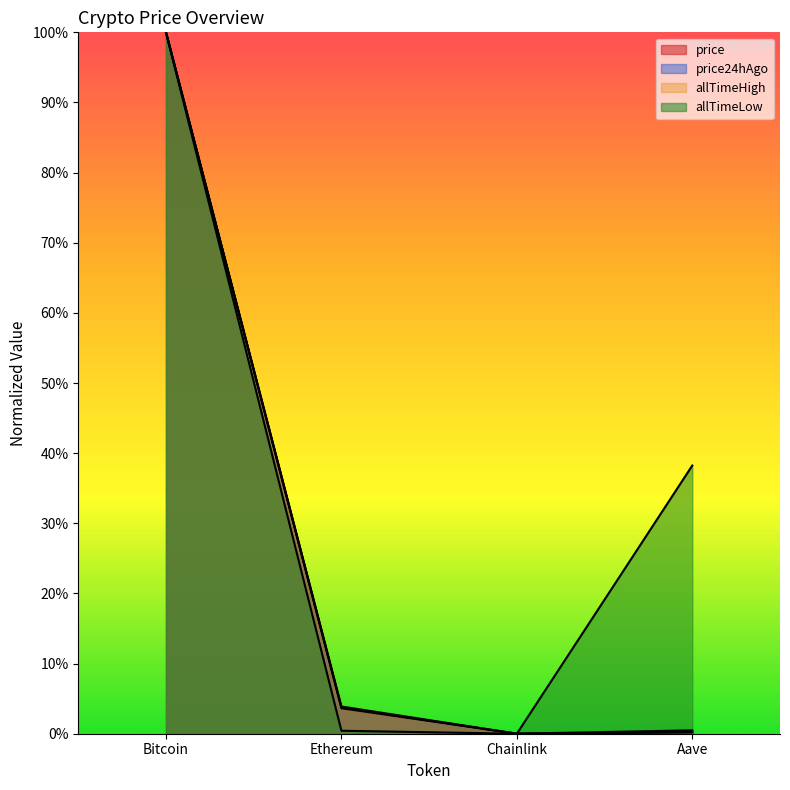

How many interior local valleys does the price24hAgo series have?

1